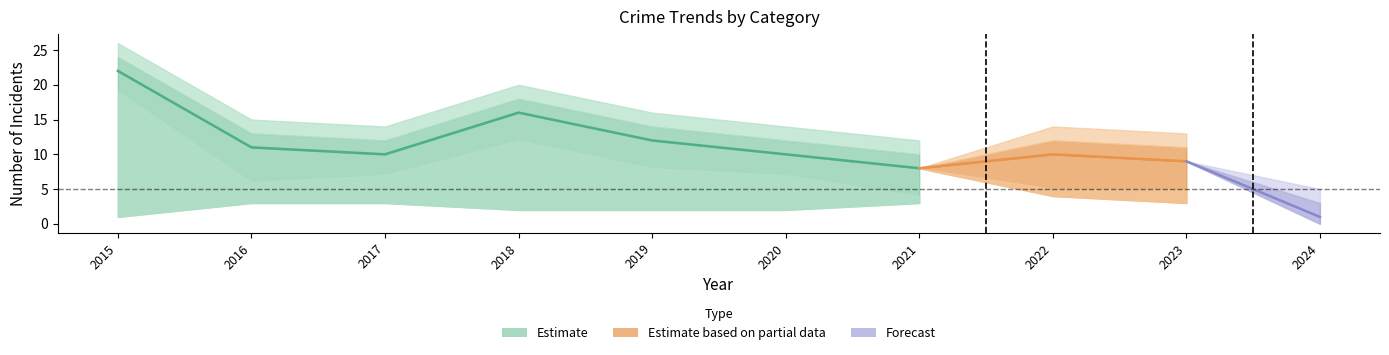

Between 2018 and 2019, which is larger?

2018